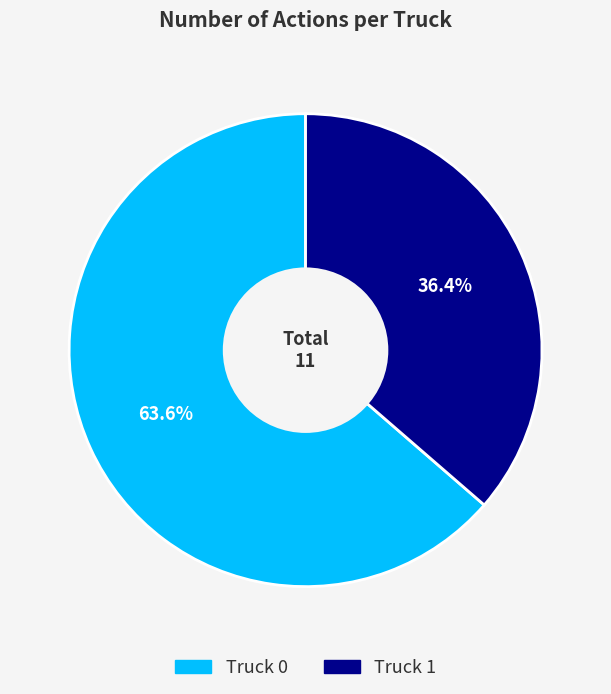

How many segments does this pie chart have?

2